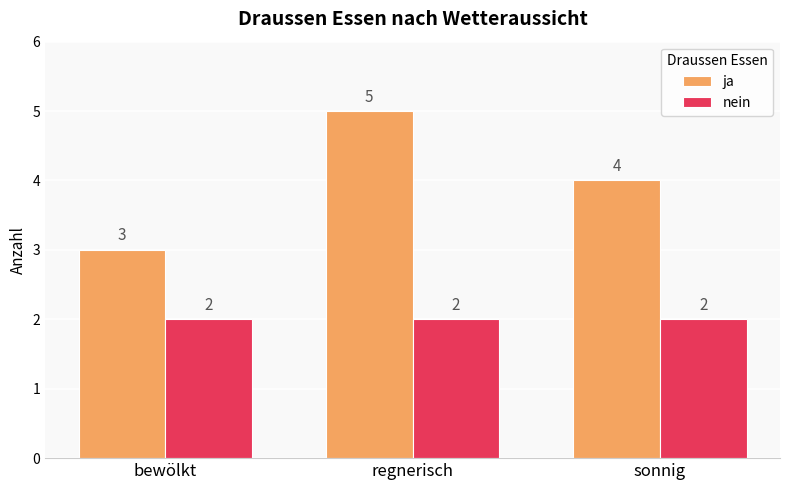

What are all the series names shown in the legend?

ja, nein